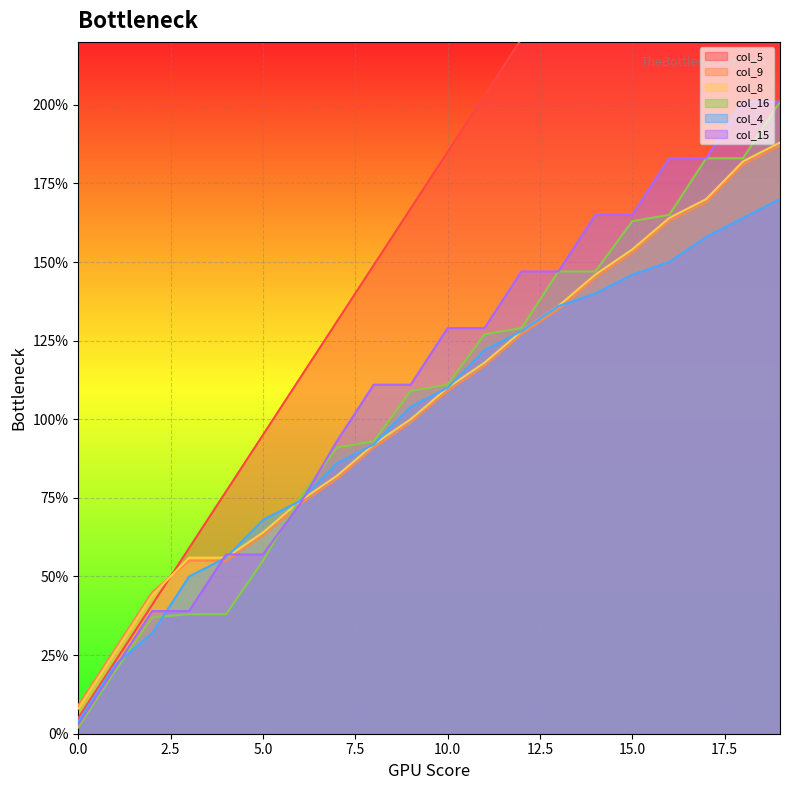

The value of col_8 at 10.0 is 110. True or false?

True